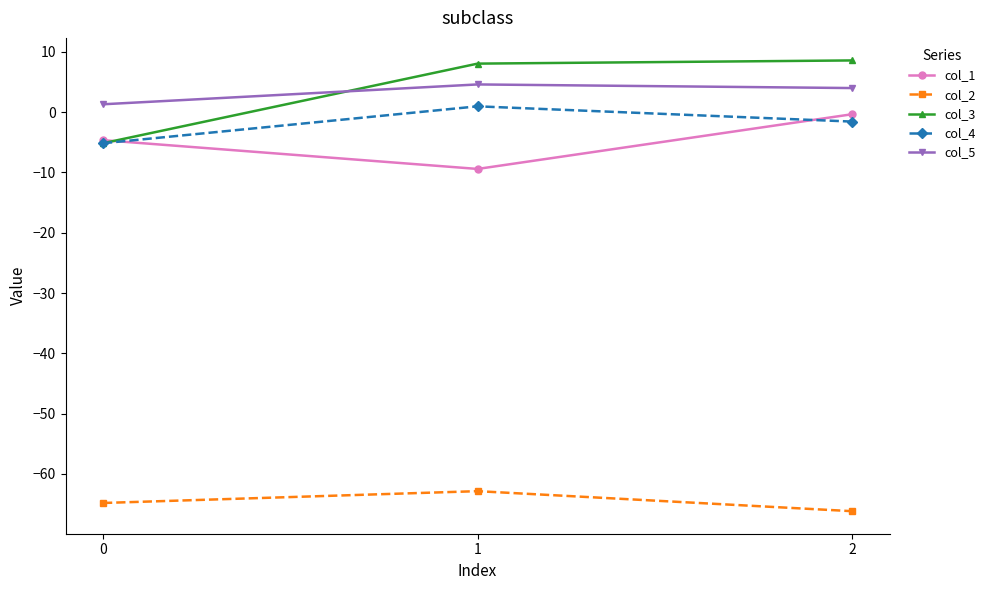

True or false: col_4 has a value of 0.9 at 1.

True